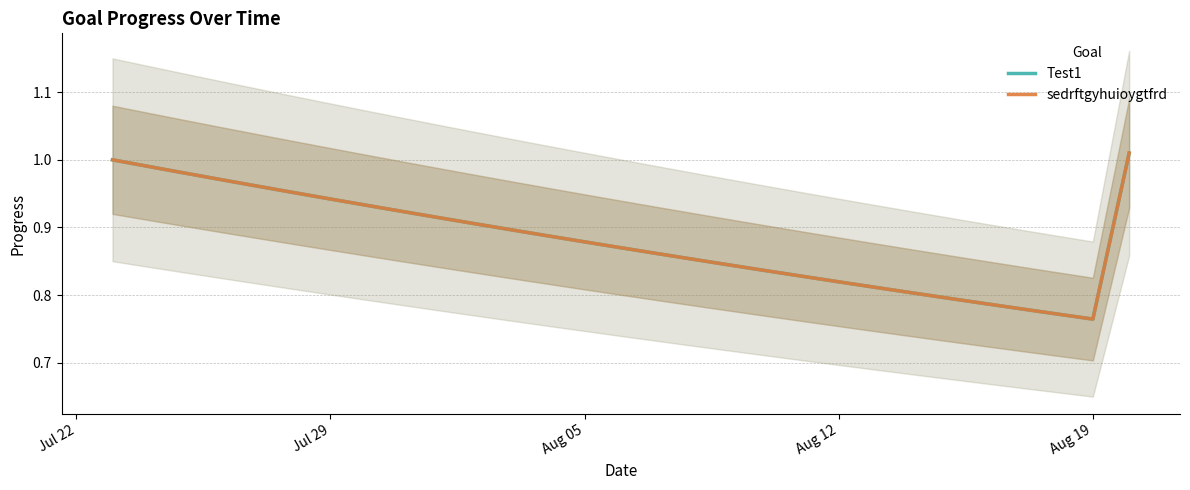

True or false: sedrftgyhuioygtfrd has a value of 1.3 at 17.

False